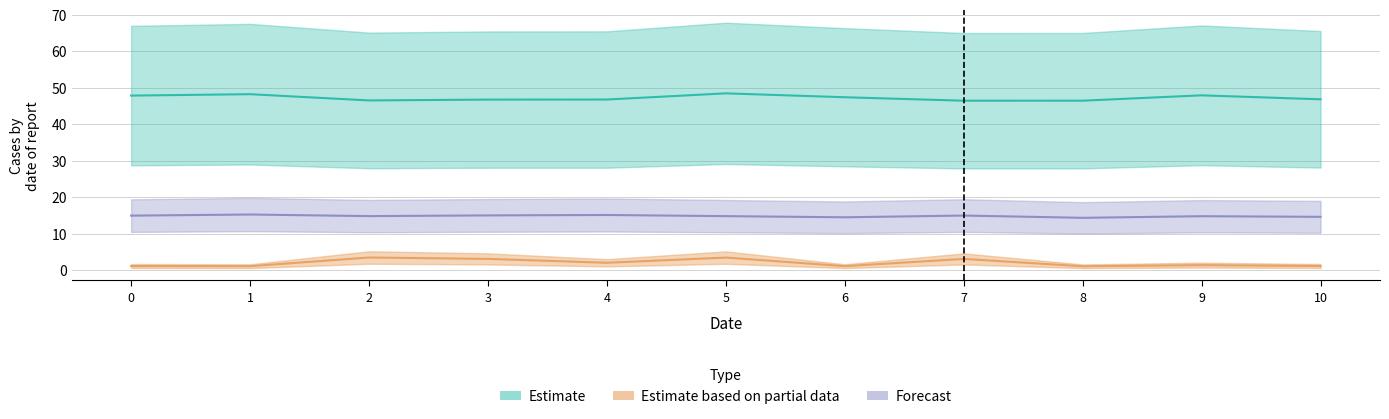

What is the value of the col_4 point at the 1st from the left?

1.1